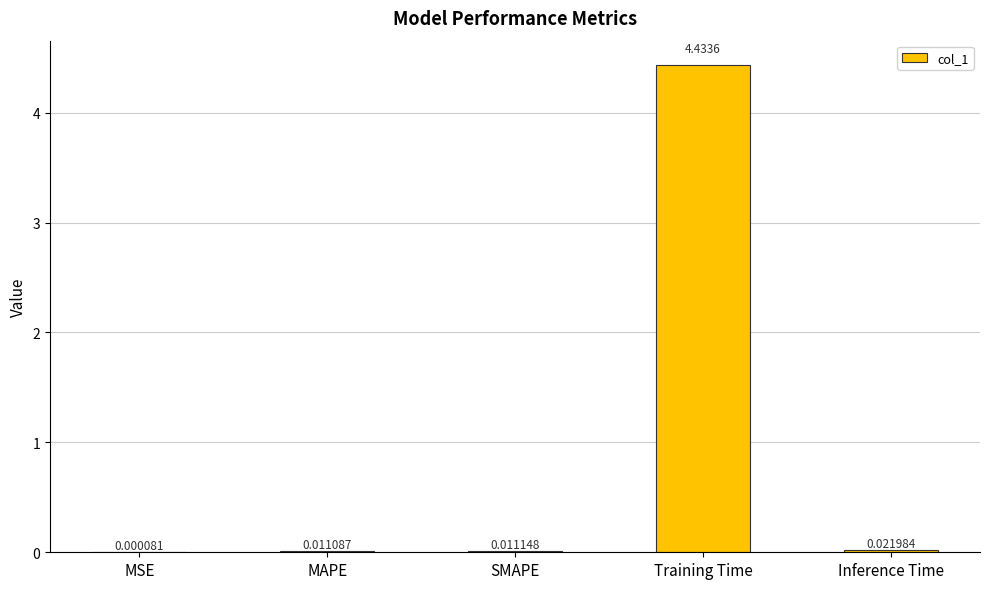

Count the number of categories in the chart.

5